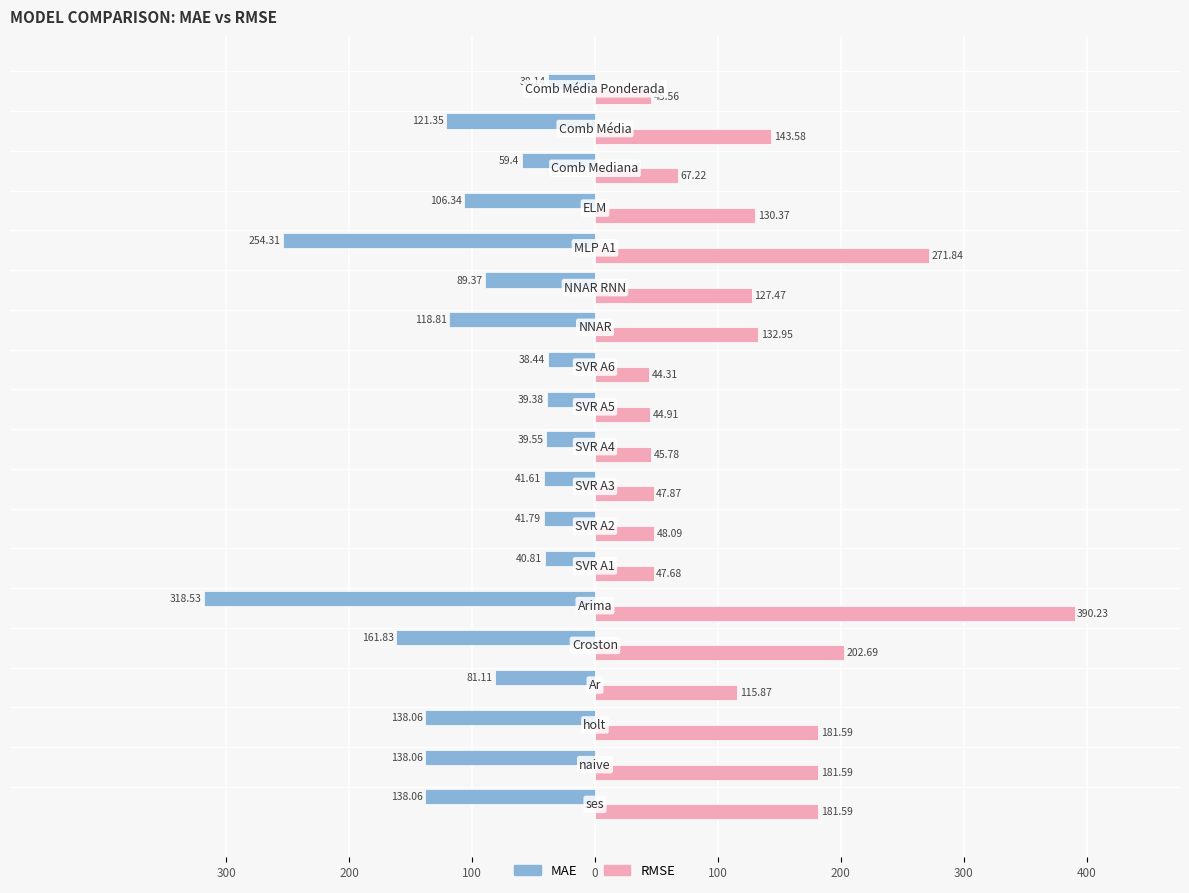

What is the average value of the RMSE series?

129.0